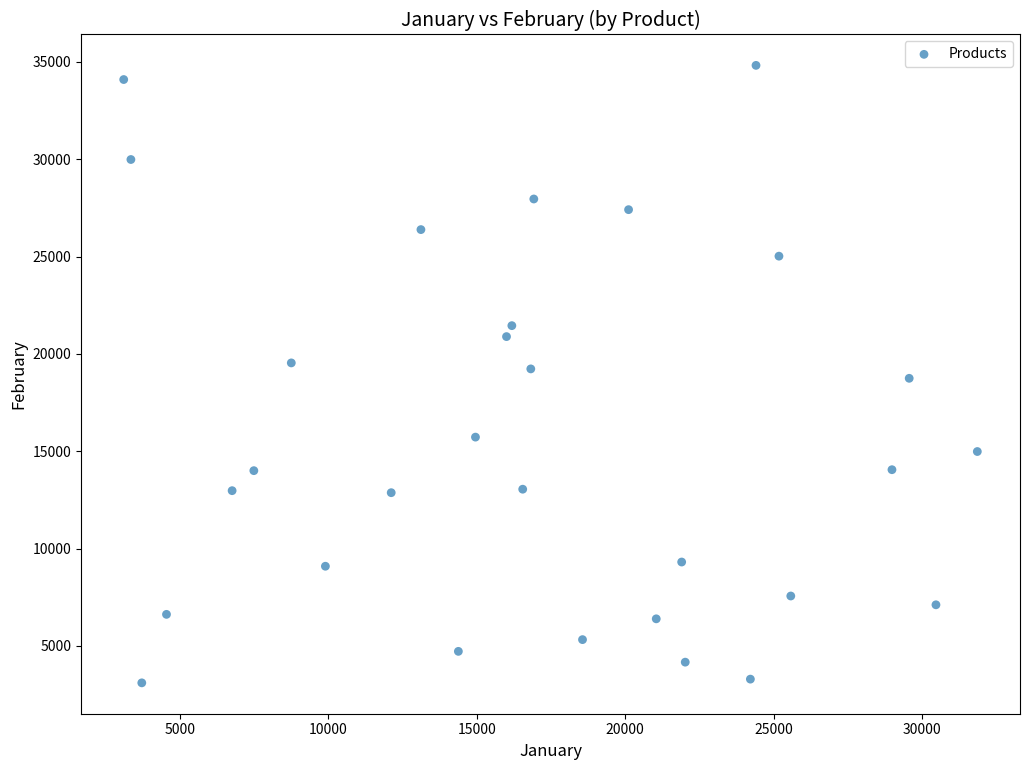

What is the range of X values (max minus min)?

28743.3